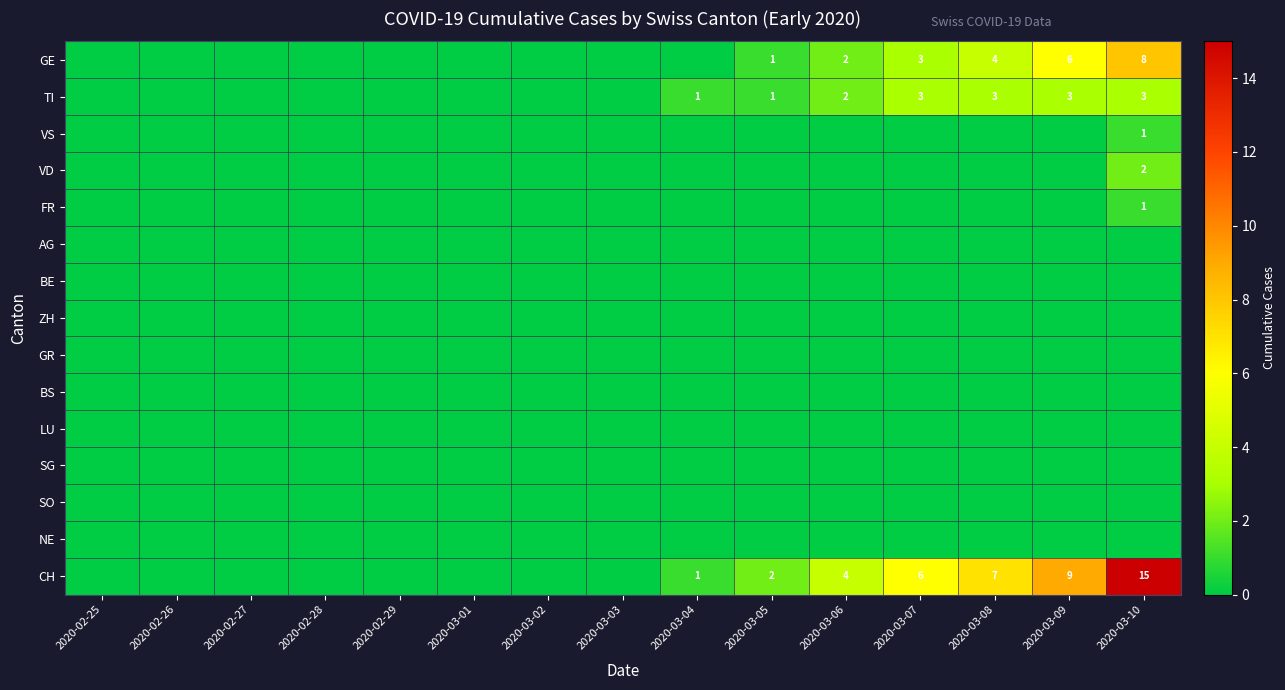

At which category does the chart reach its peak across all series?

2020-03-10